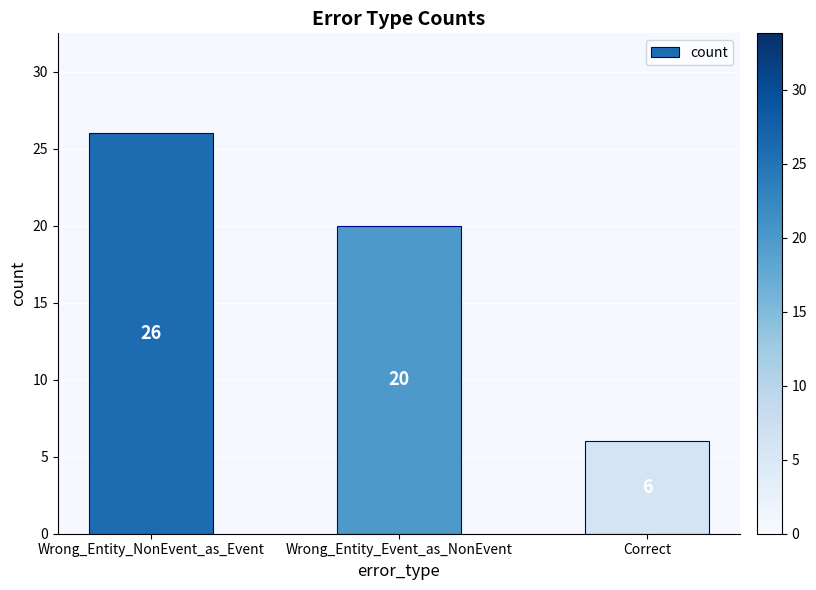

Reading left to right, what are all the values shown in this chart?

26	20	6